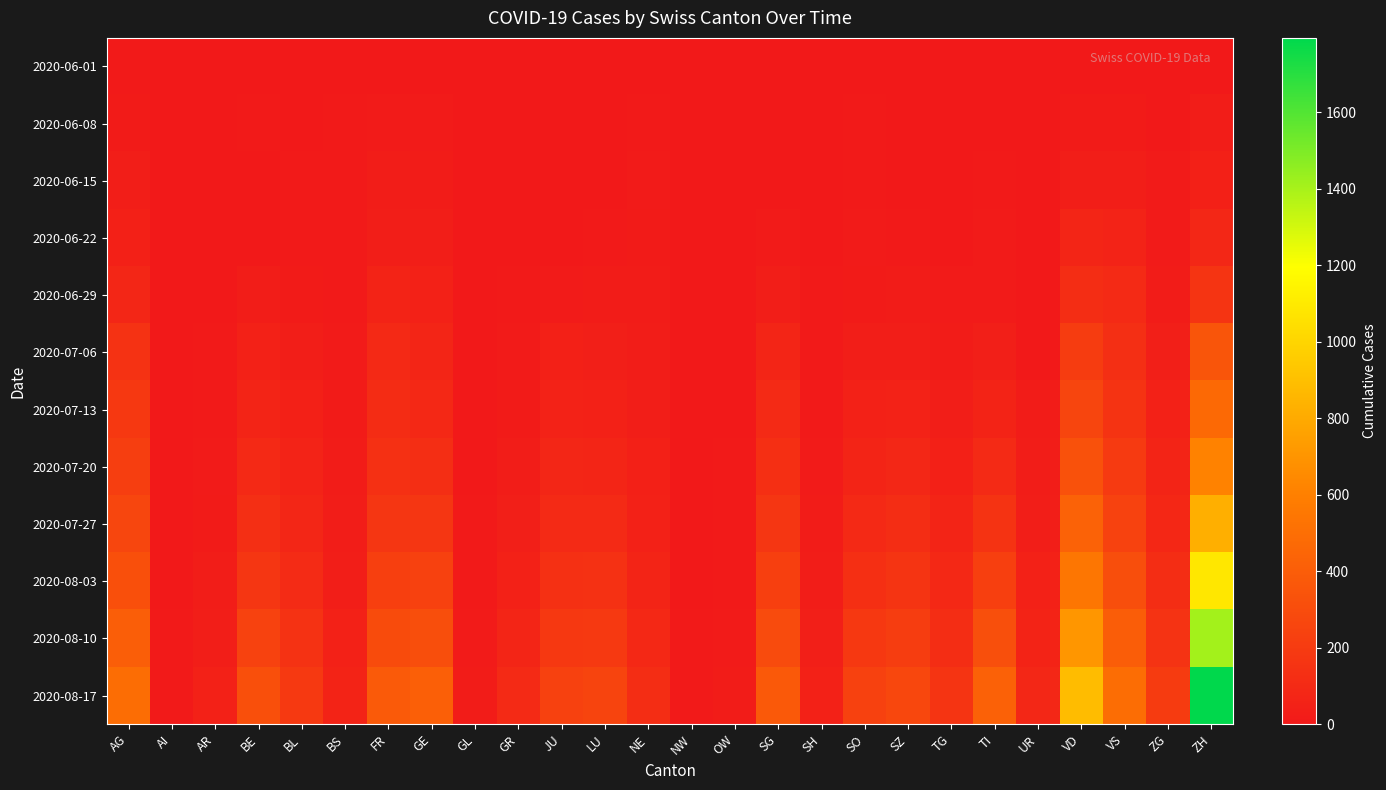

At TI, list the series in order from smallest to largest.

2020-06-01, 2020-06-08, 2020-06-15, 2020-06-22, 2020-06-29, 2020-07-06, 2020-07-13, 2020-07-20, 2020-07-27, 2020-08-03, 2020-08-10, 2020-08-17